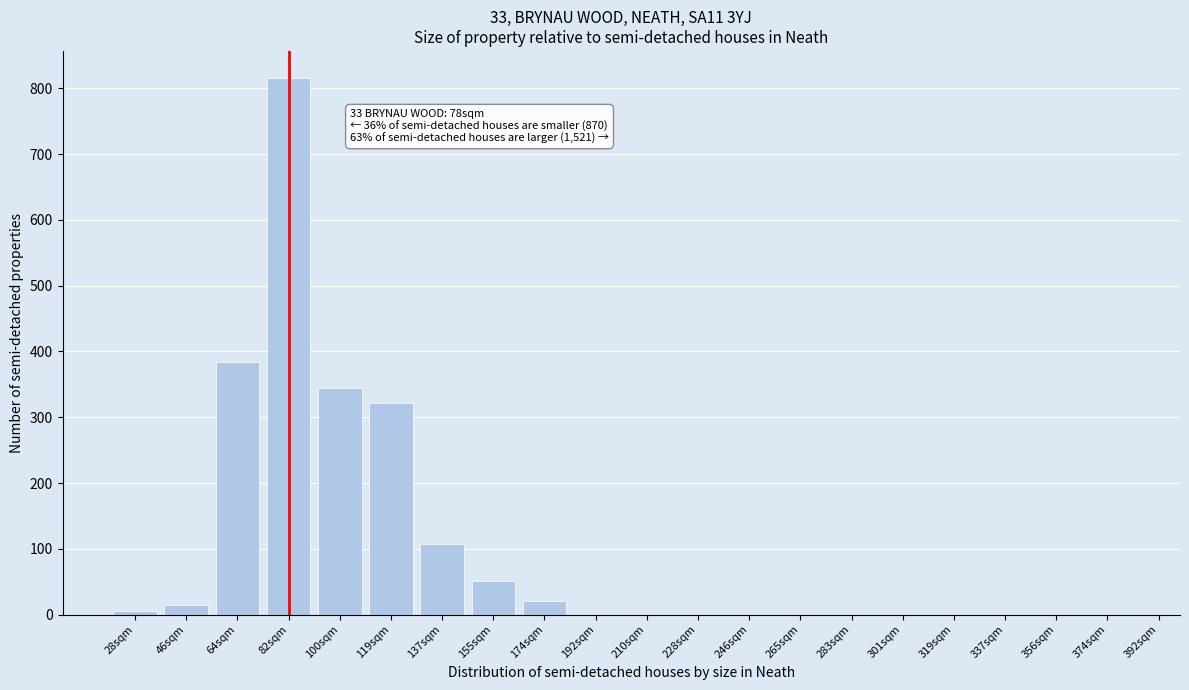

Reading left to right, transcribe all the data shown in this chart.

28sqm=5	46sqm=14	64sqm=384	82sqm=816	100sqm=344	119sqm=322	137sqm=107	155sqm=51	174sqm=21	192sqm=0	210sqm=0	228sqm=0	246sqm=0	265sqm=0	283sqm=0	301sqm=0	319sqm=0	337sqm=0	356sqm=0	374sqm=0